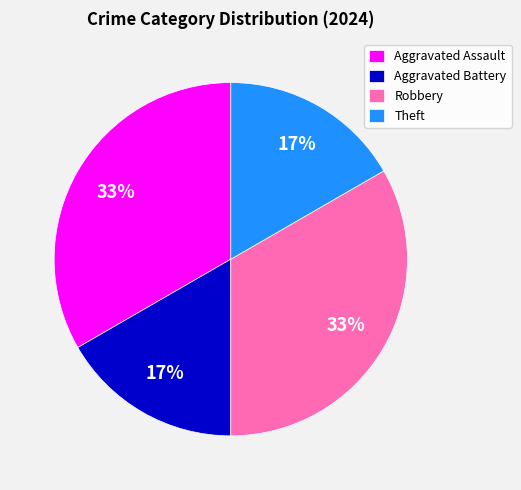

How many segments does this pie chart have?

4